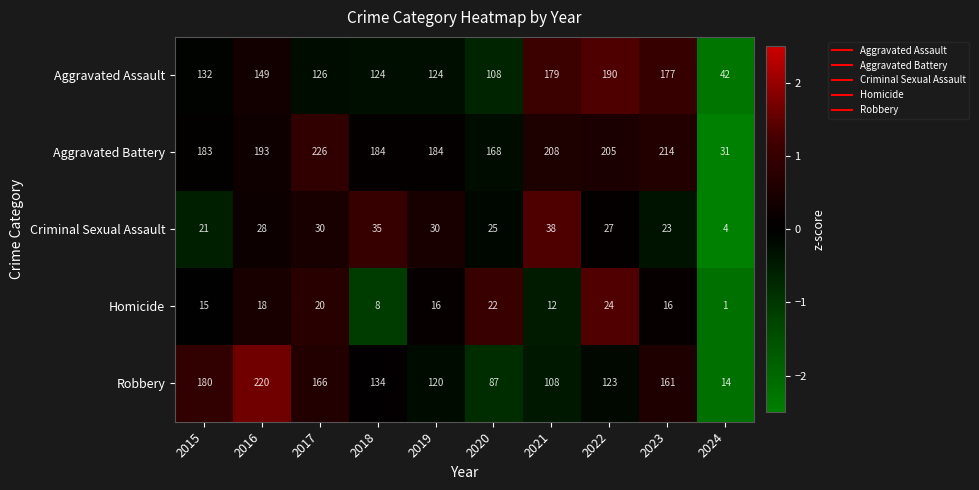

What is the difference between the highest and lowest values at 2019?

168